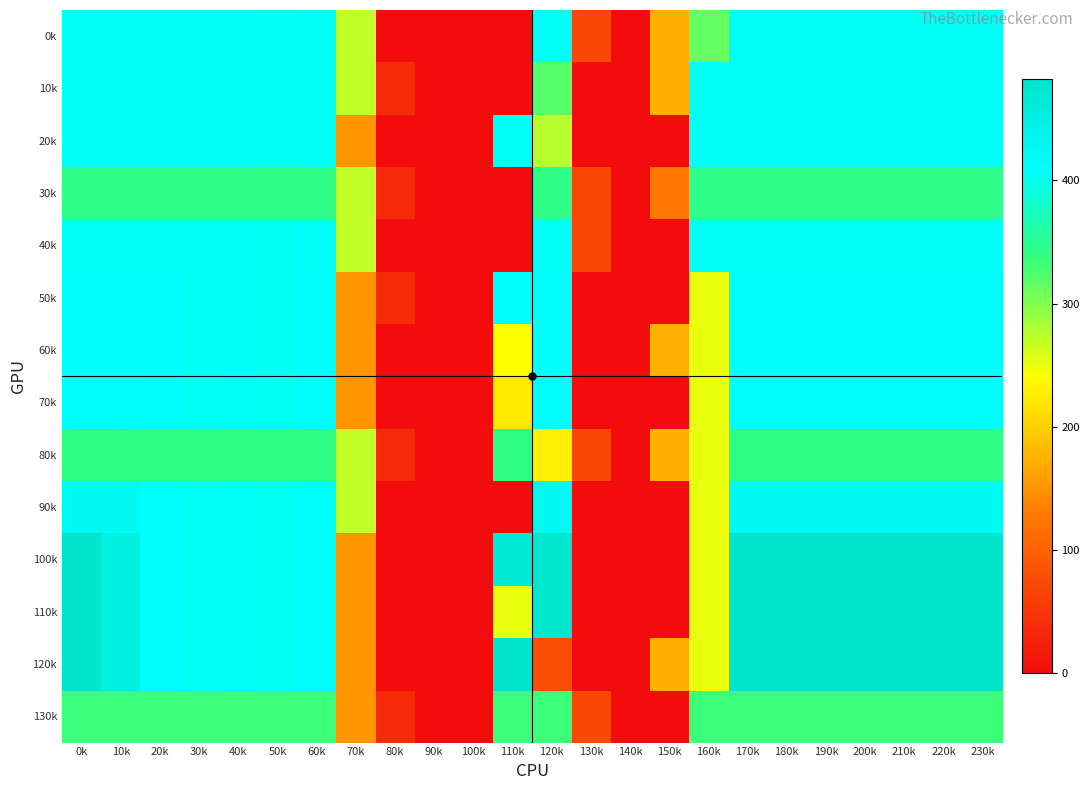

Which has a higher value, 80k or 20k?

20k